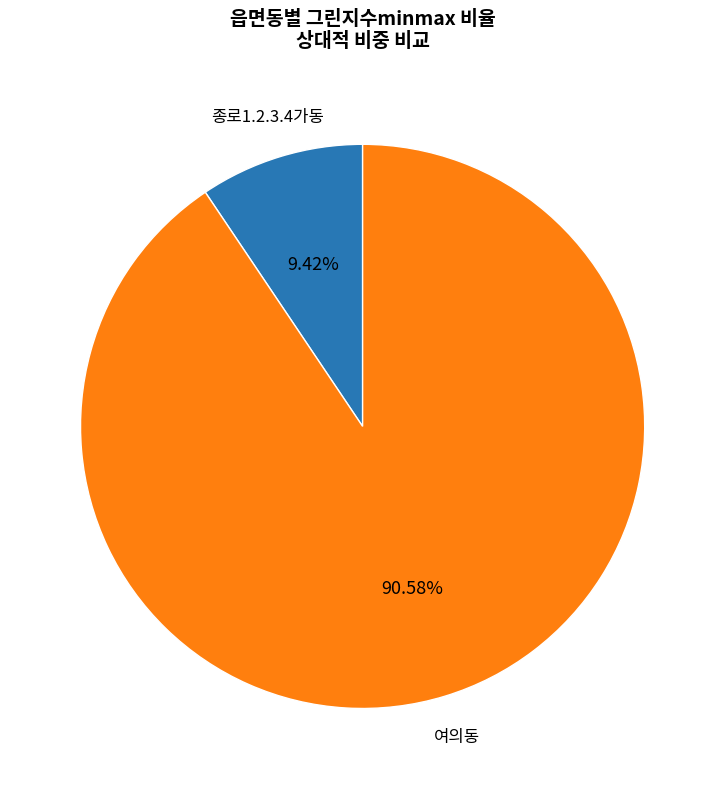

Does any single category account for the majority?

Yes